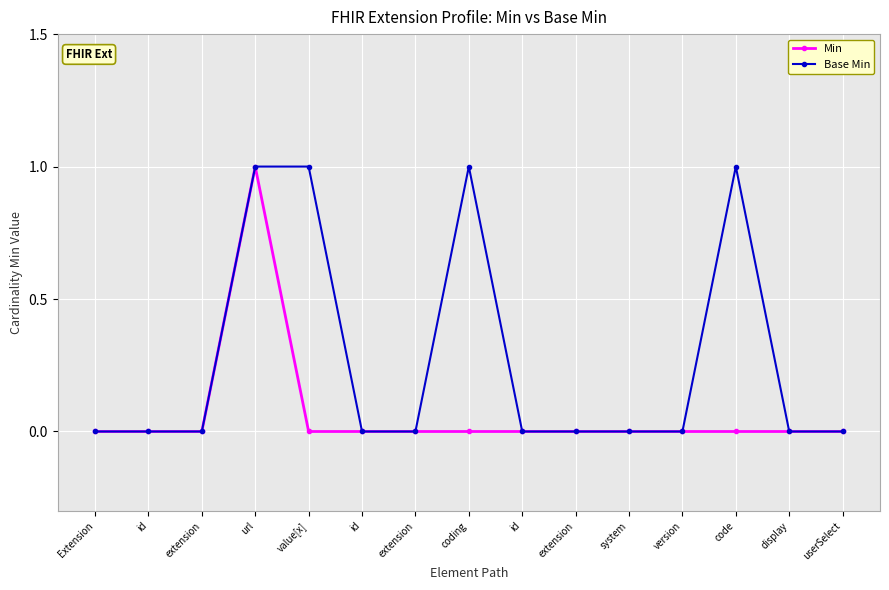

At which category is the sum across all series the highest?

url